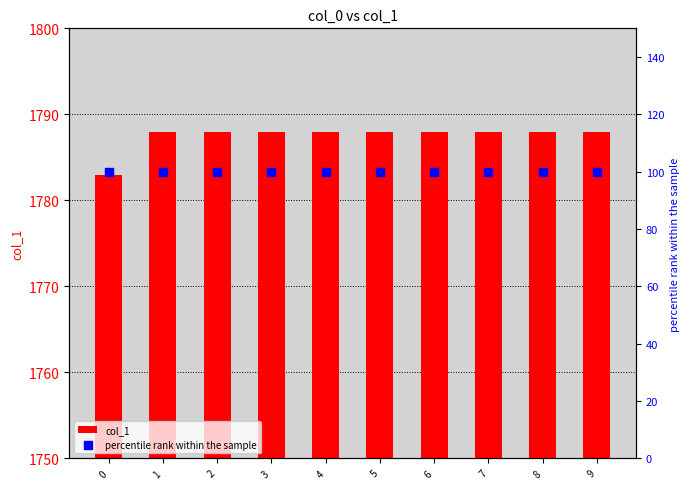

At how many categories does at least one series exceed 87?

10